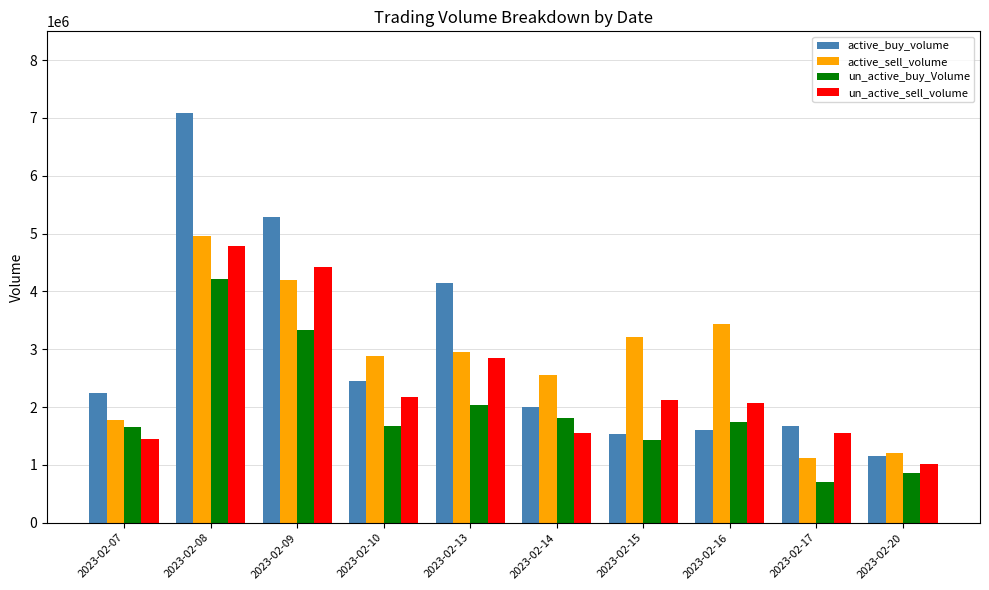

Which series has the widest spread of values?

active_buy_volume